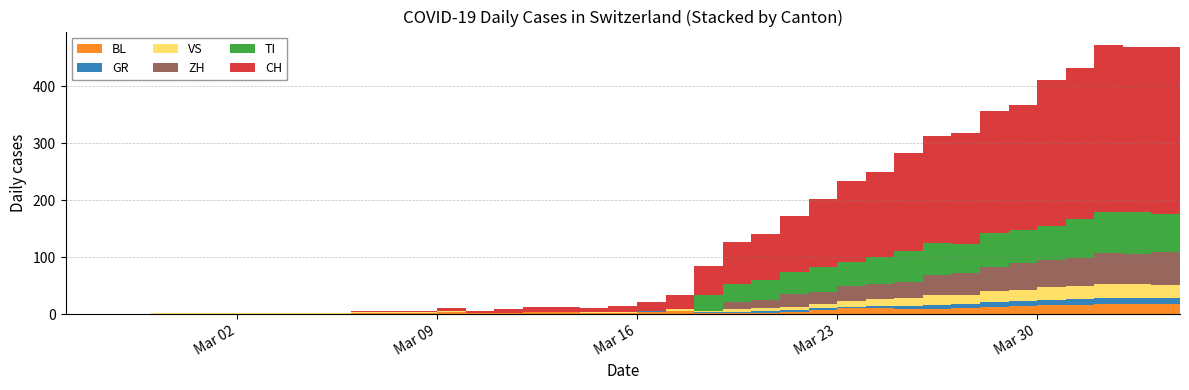

Reading right to left, what are all the values shown in this chart?

CH: 290	294	290	293	266	255	219	214	194	188	171	149	141	120	99	82	74	51	25	15	11	8	9	8	6	3	6	3	2	2	0	0	0	0	0	0	0	0	0	0
GR: 10	10	11	11	10	9	8	8	7	7	6	3	3	3	3	3	2	2	1	1	0	0	0	0	0	0	0	0	0	0	0	0	0	0	0	0	0	0	0	0
TI: 67	67	73	72	67	61	59	60	51	56	55	48	43	43	37	34	32	28	0	0	0	0	0	0	0	0	0	0	0	0	0	0	0	0	0	0	0	0	0	0
VS: 23	23	24	25	23	23	21	19	16	17	14	12	9	7	6	5	5	2	2	1	1	1	1	1	1	1	1	1	1	1	1	1	1	1	1	1	1	0	0	0
BL: 17	18	18	17	16	16	14	13	11	9	8	11	10	7	4	2	2	2	5	4	2	2	3	3	1	1	4	2	2	2	0	0	0	0	0	0	0	0	0	0
ZH: 59	57	53	54	50	46	46	42	38	35	28	26	27	22	23	15	12	0	0	0	0	0	0	0	0	0	0	0	0	0	0	0	0	0	0	0	0	0	0	0